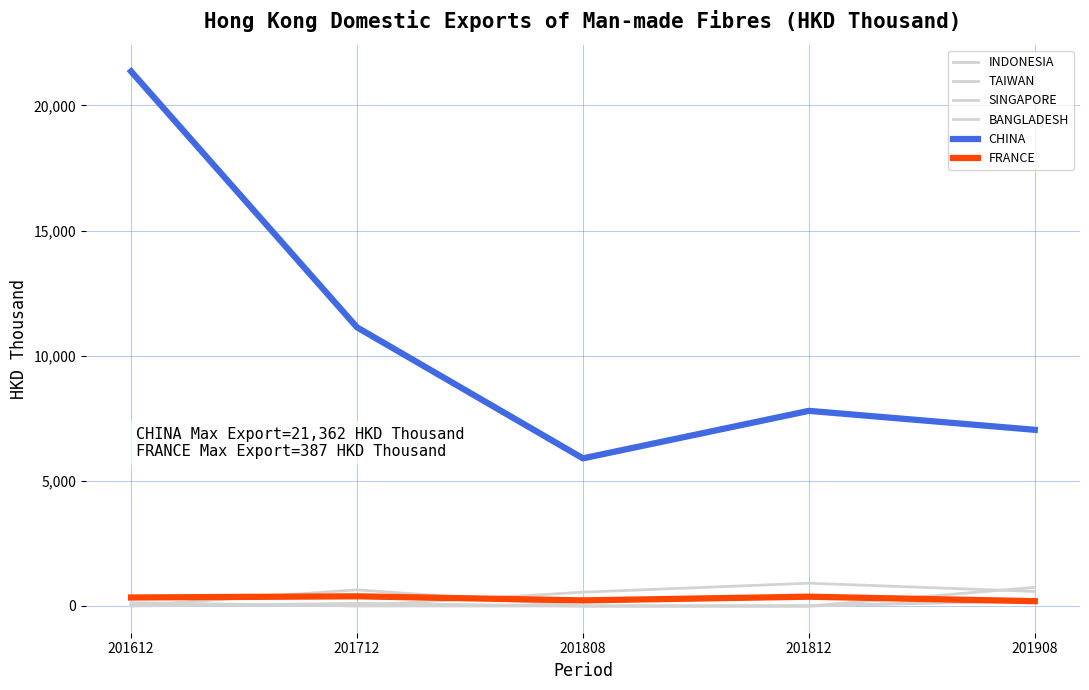

What is the difference between the maximum and minimum values in the INDONESIA series?

899.4